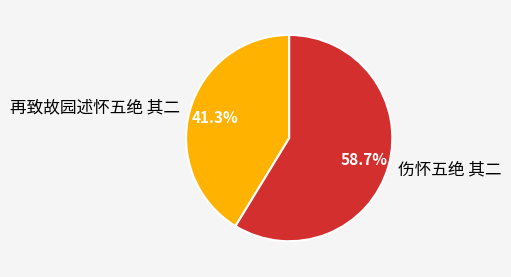

What portion of the pie excludes 伤怀五绝 其二?

41.3%